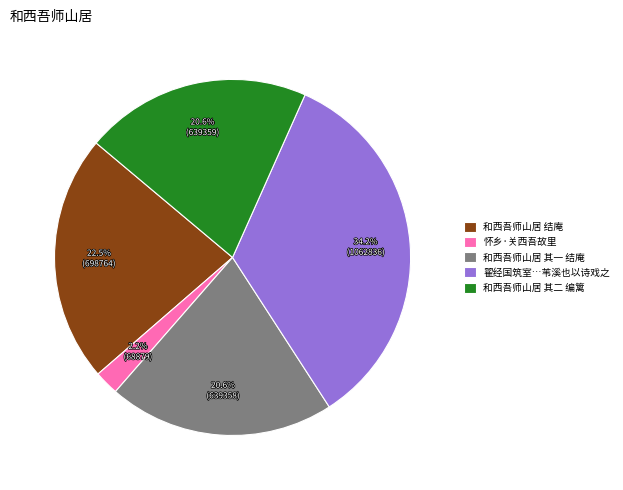

Which slice is the smallest?

怀乡·关西吾故里